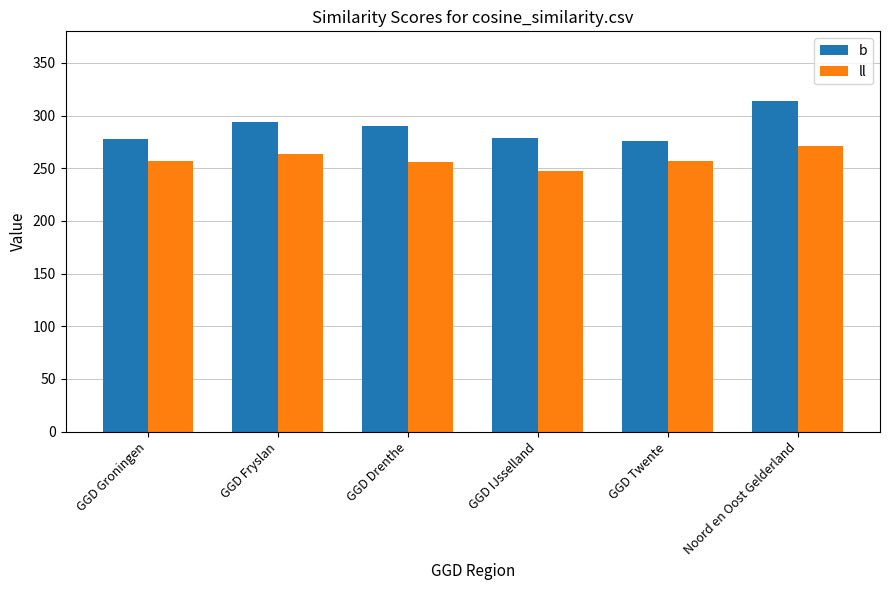

What are all the series names shown in the legend?

b, ll